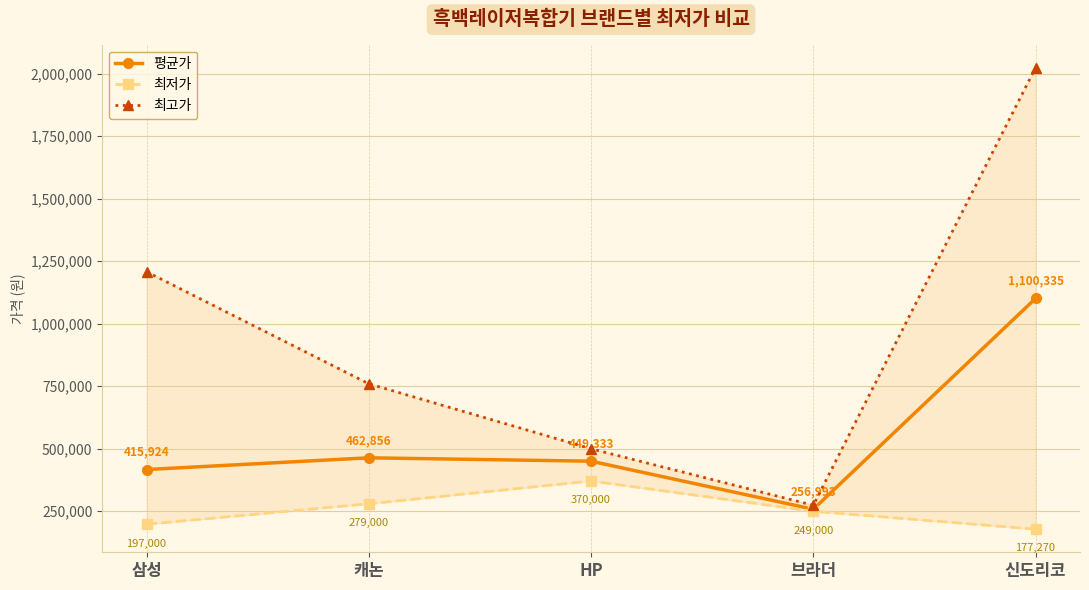

True or false: 평균가 and 최고가 cross at least once.

False